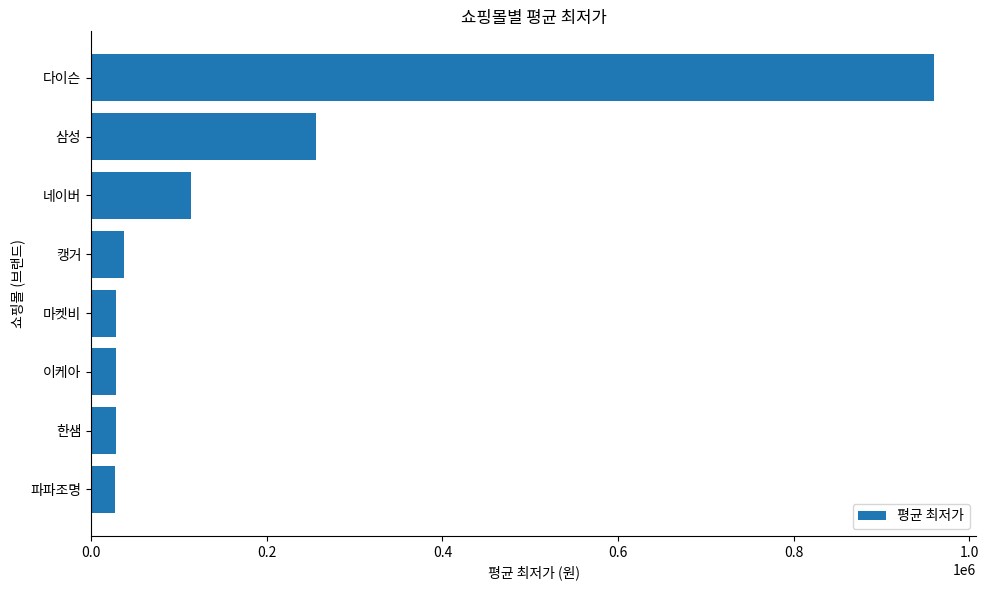

The value at 삼성 is 255930. True or false?

True